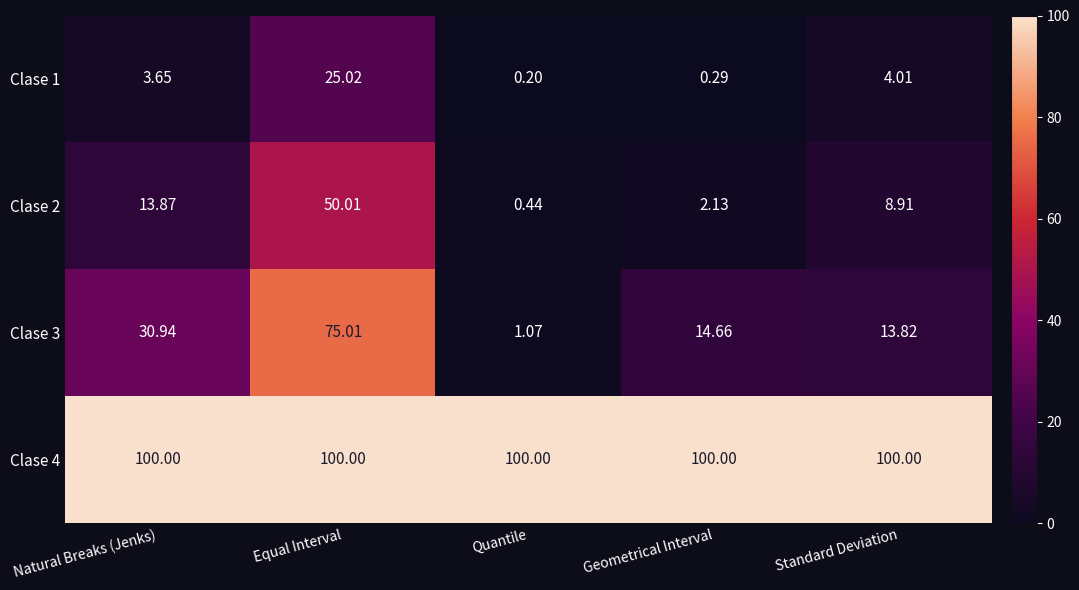

At which label does Clase 3 first exceed 14?

Natural Breaks (Jenks)